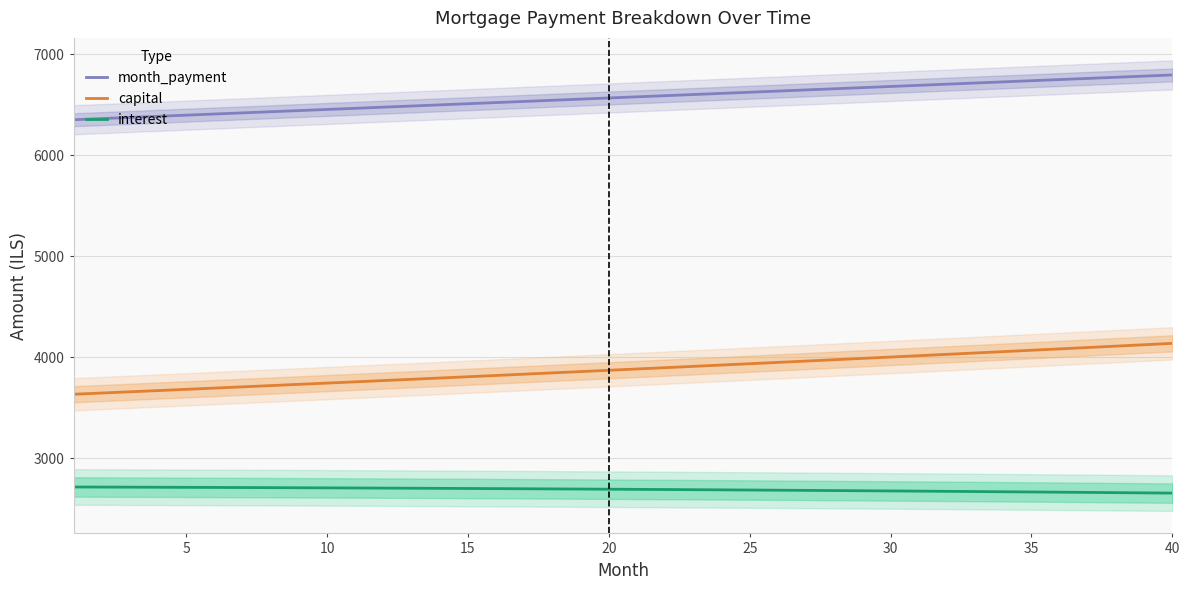

True or false: interest and capital intersect in this chart.

False